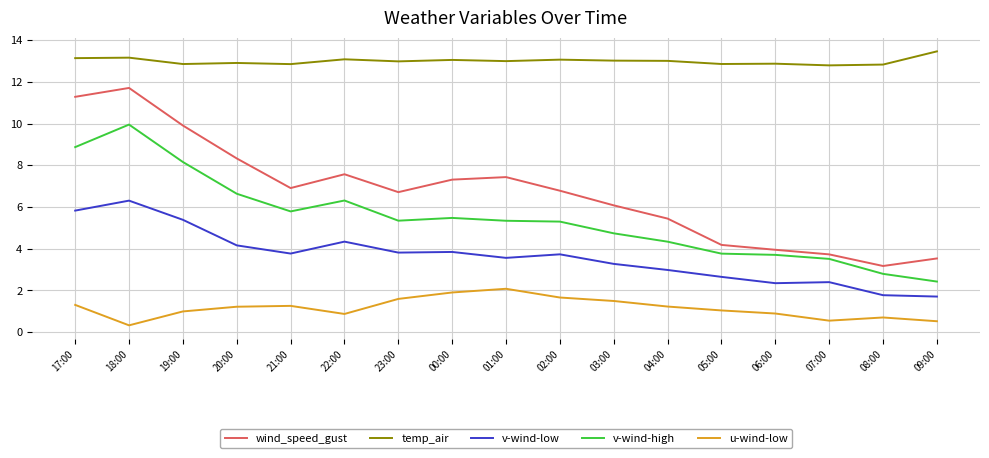

What is the average value of the u-wind-low series?

1.1